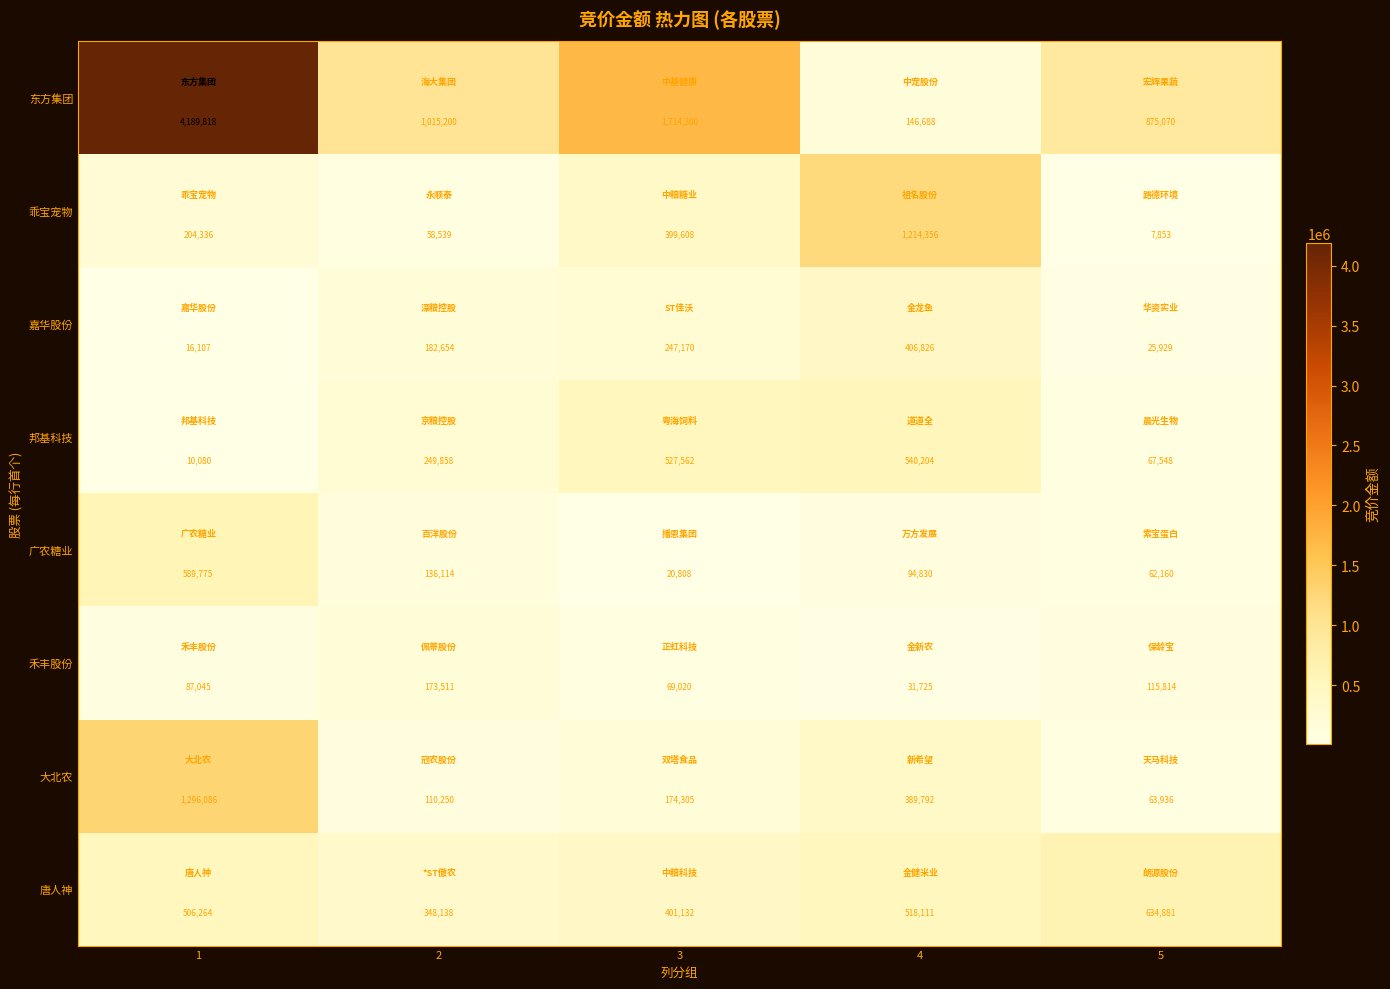

True or false: 禾丰股份 has a value of 115814 at 5.

True